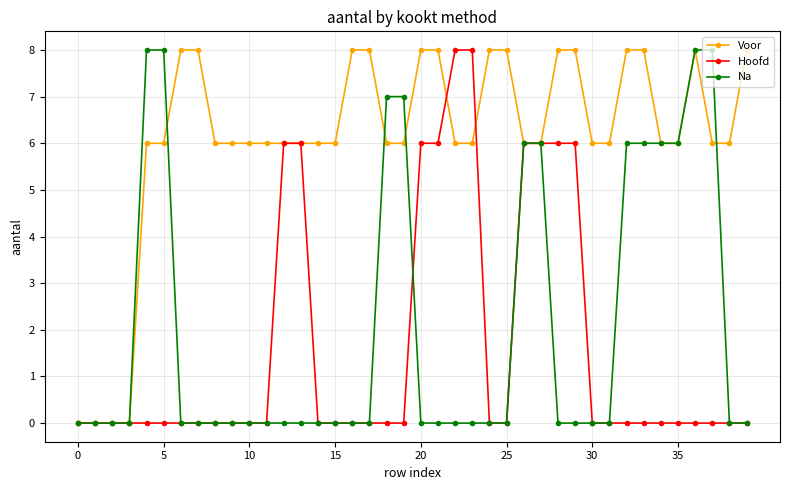

What is the value of the Voor point at the 11th from the left?

6